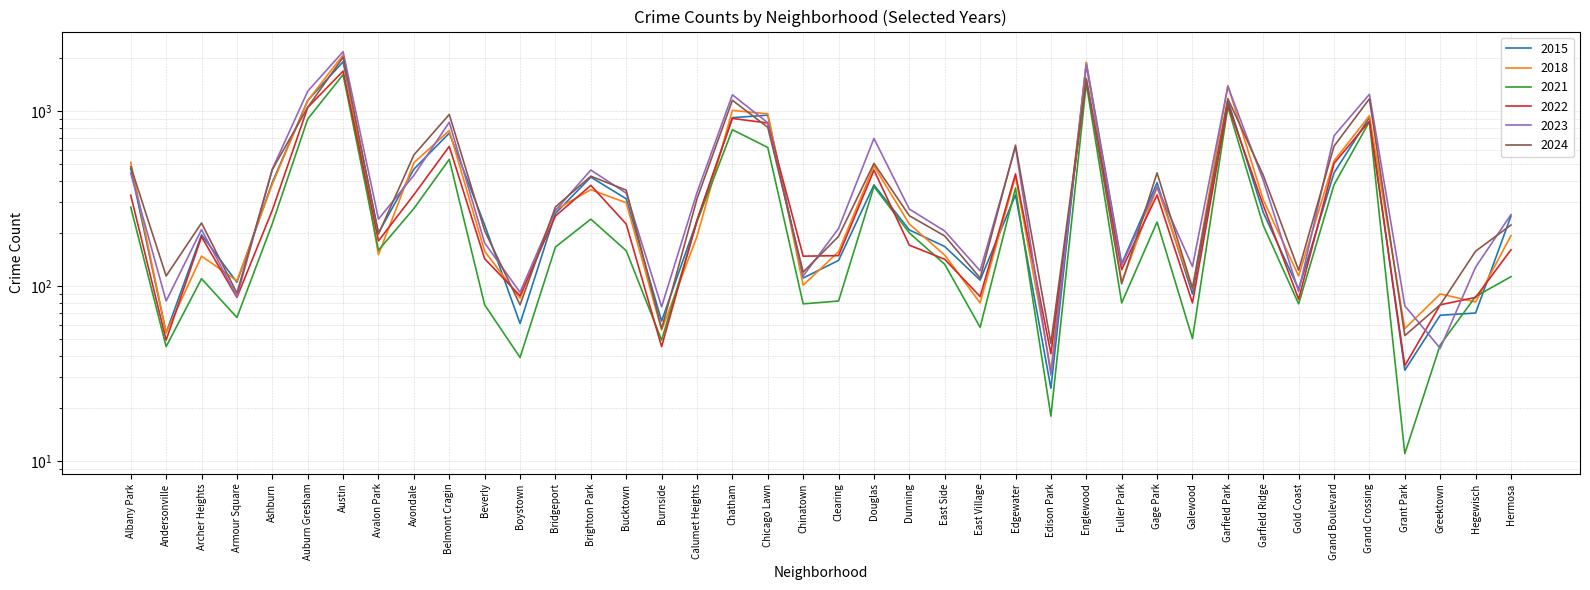

What are all the series names shown in the legend?

2023, 2024, 2015, 2021, 2022, 2018